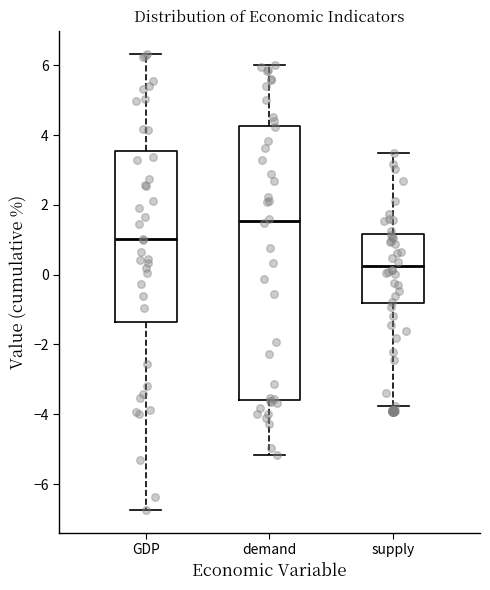

Which box has the lowest median line?

supply